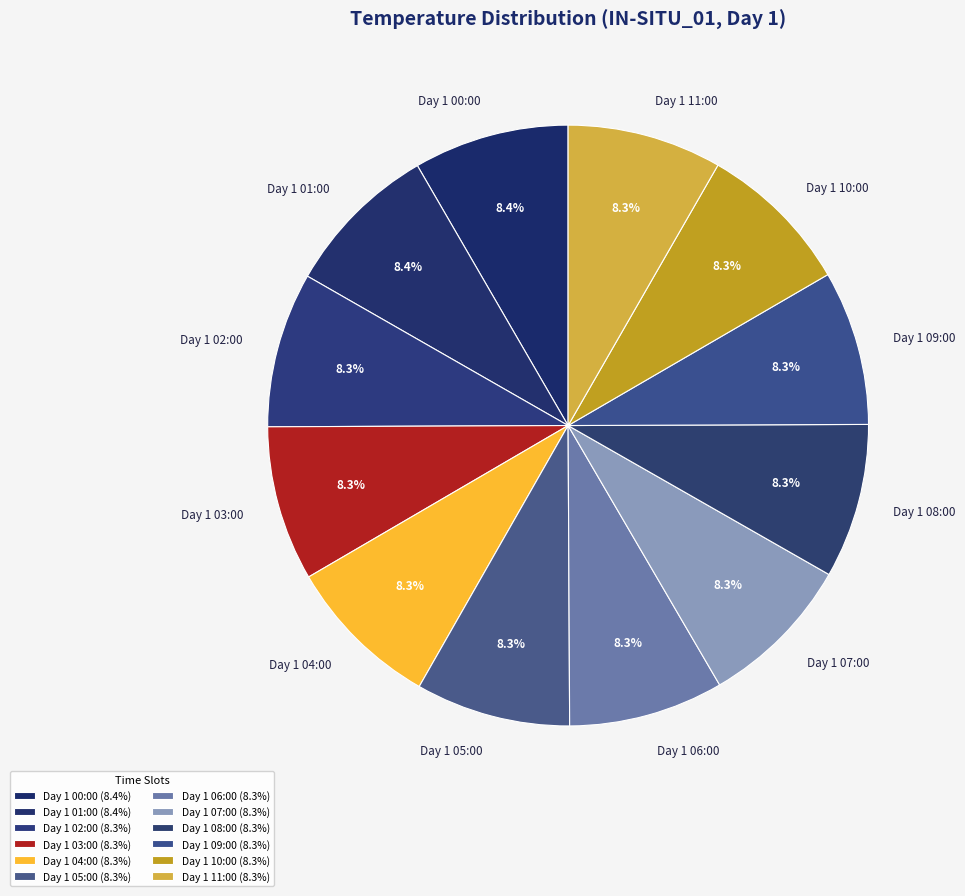

To the nearest percent, what percentage of the pie is Day 1 09:00?

8%